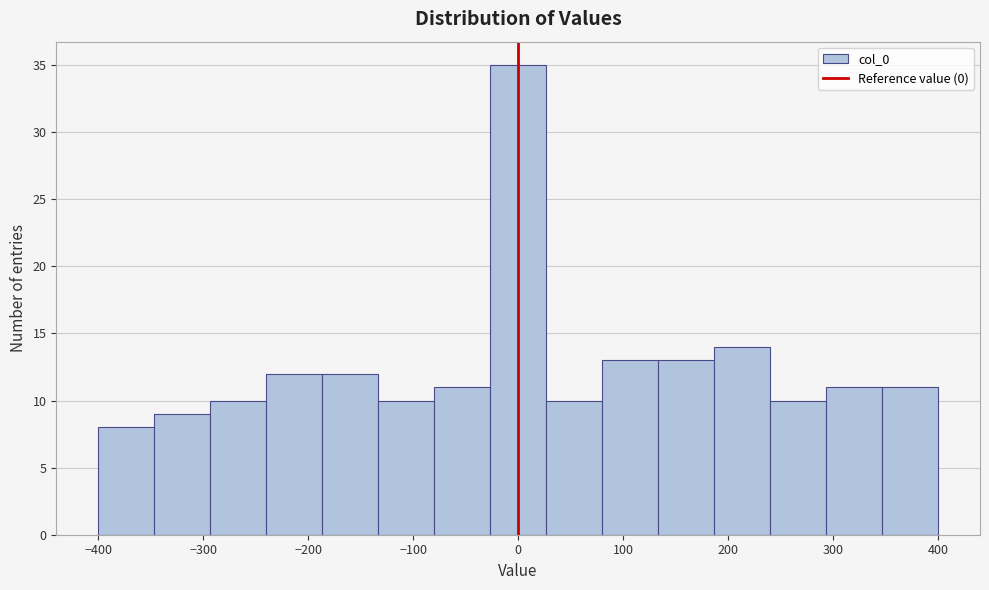

Reading left to right, list every bar in this chart as the range it spans on the x-axis followed by its height. Neither the bar edges nor the heights are printed on the chart, so give them approximately, as read against the axes.

-400 to -350: 8
-350 to -290: 9
-290 to -240: 10
-240 to -190: 12
-190 to -130: 12
-130 to -80: 10
-80 to -30: 11
-30 to 30: 35
30 to 80: 10
80 to 130: 13
130 to 190: 13
190 to 240: 14
240 to 290: 10
290 to 350: 11
350 to 400: 11